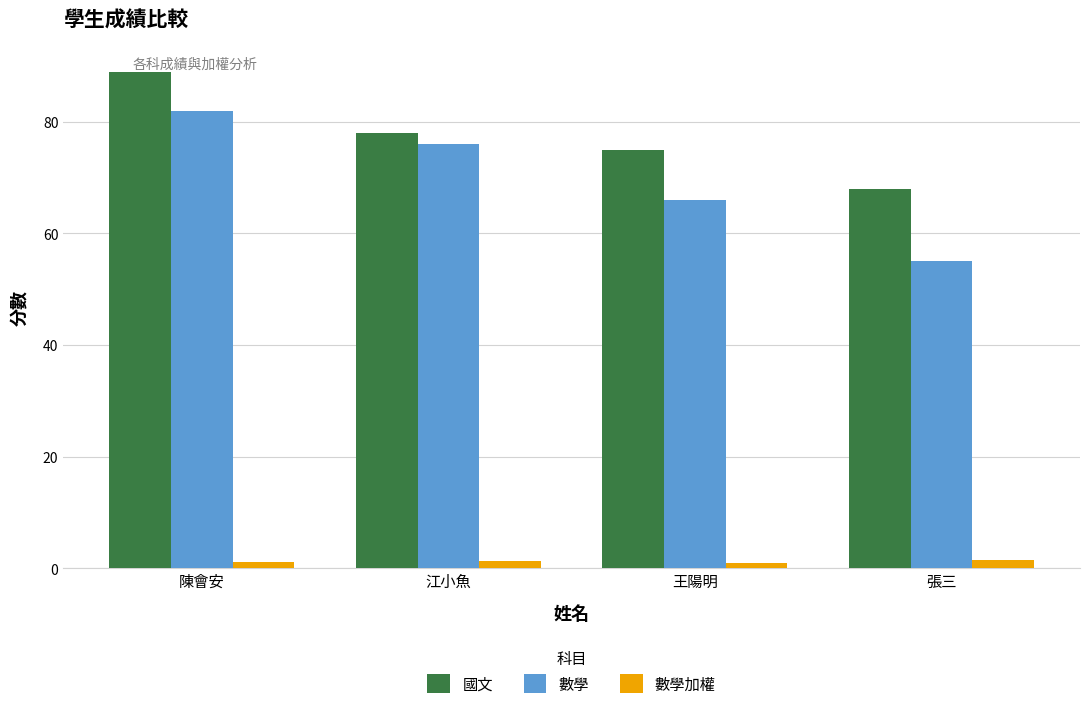

What is the difference between the maximum and second lowest values in the 數學加權 series?

0.3